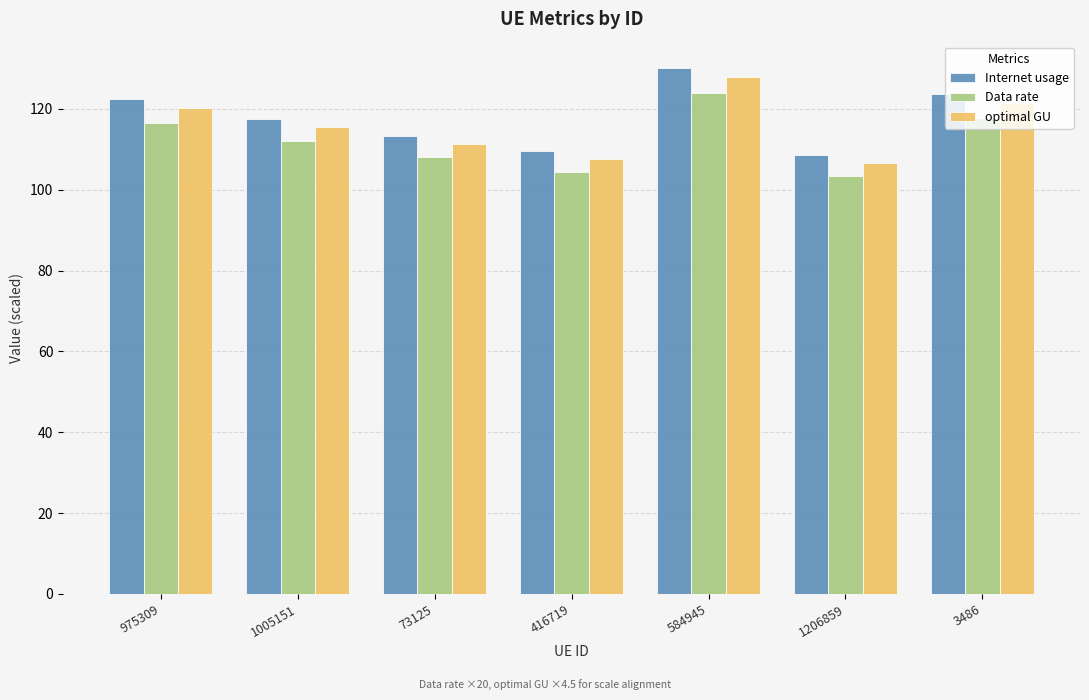

The Data rate series shows 117.8 at 3486. True or false?

True